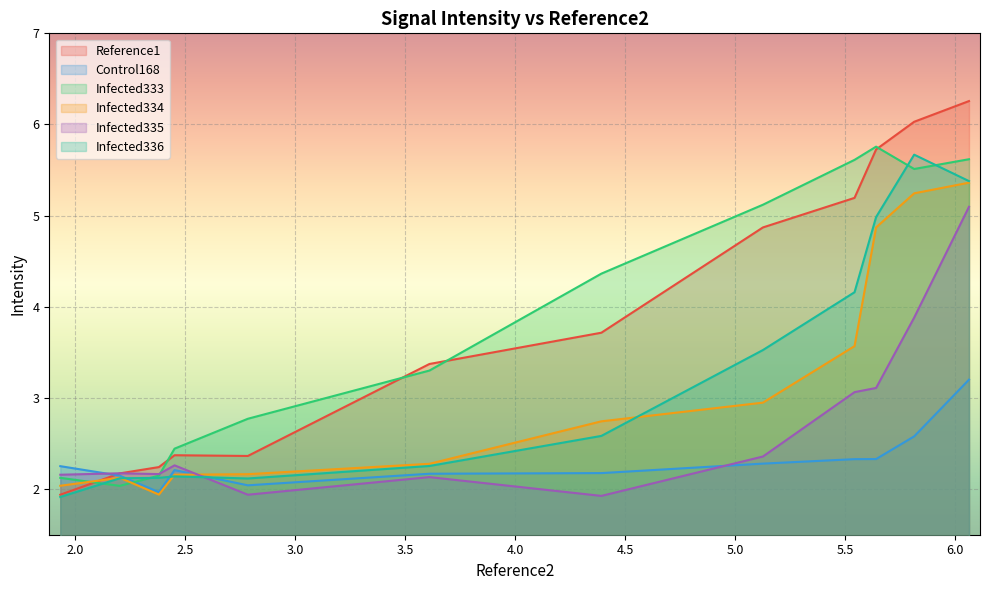

The Reference1 series shows 1.0 at 5.0. True or false?

False